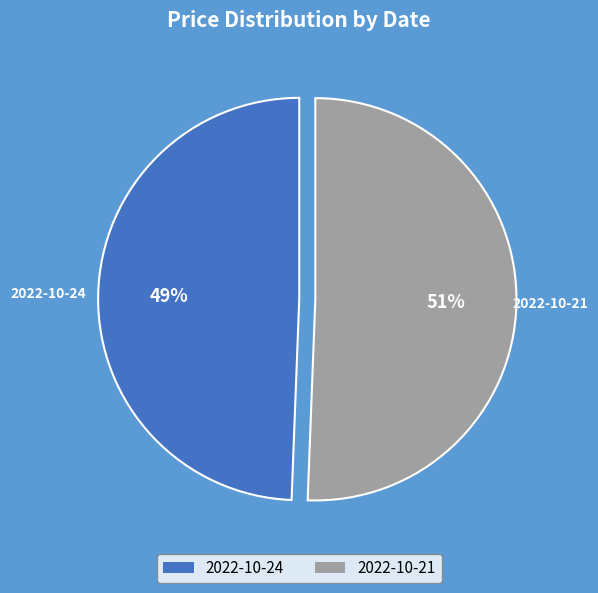

Do 2022-10-21 and 2022-10-24 together represent more than half of the pie?

Yes